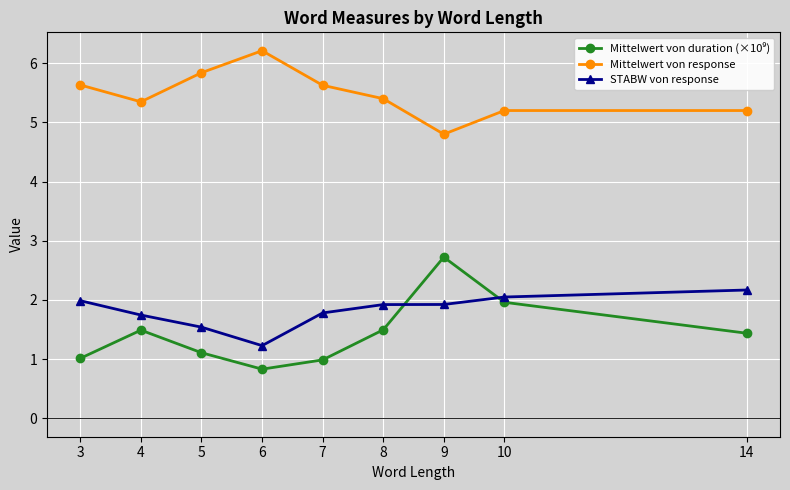

Count the number of categories in the chart.

9